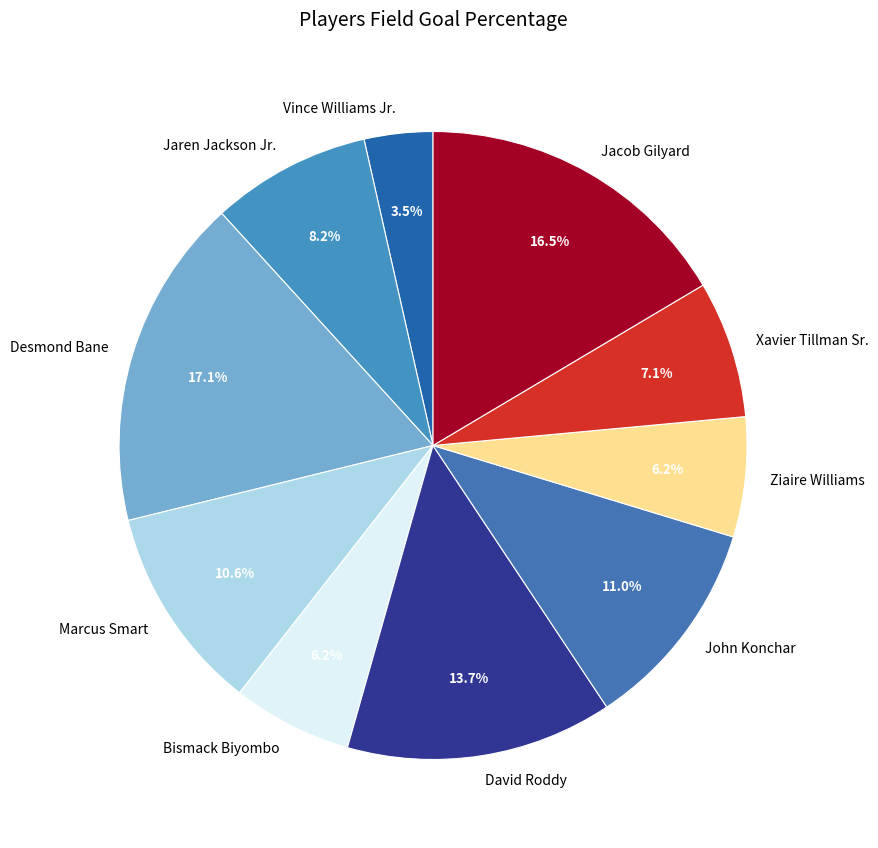

To the nearest percent, what is the difference between the Desmond Bane and David Roddy slice percentages?

3%